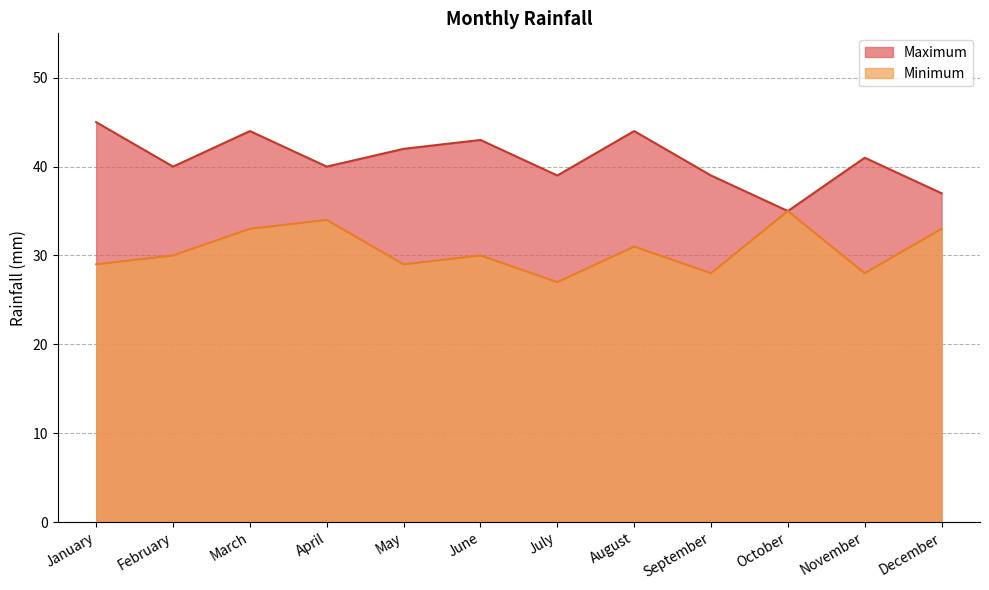

Which label corresponds to the smallest value in the chart?

July